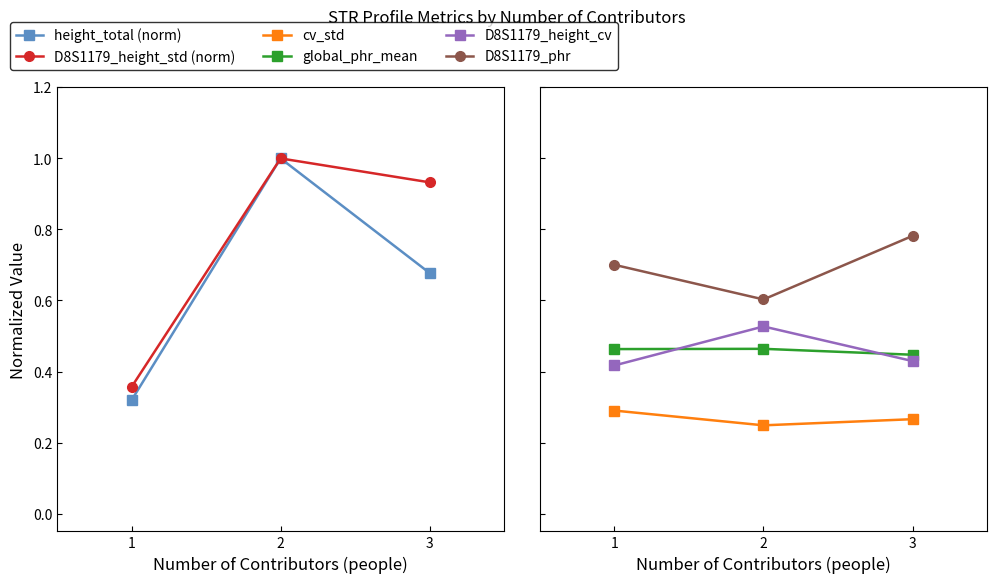

Which category has the highest value in the D8S1179_height_std (norm) series?

2